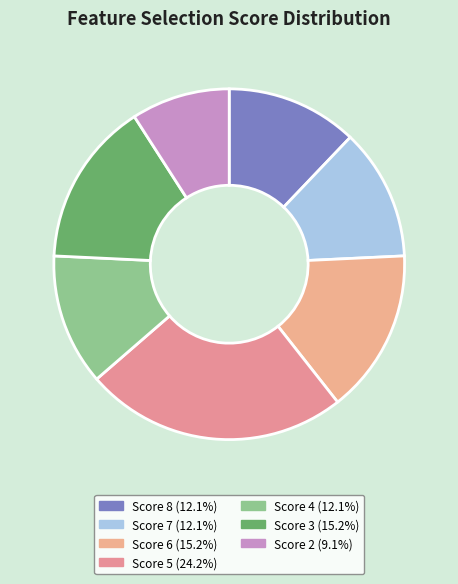

Is there any slice that represents more than half of the pie?

No